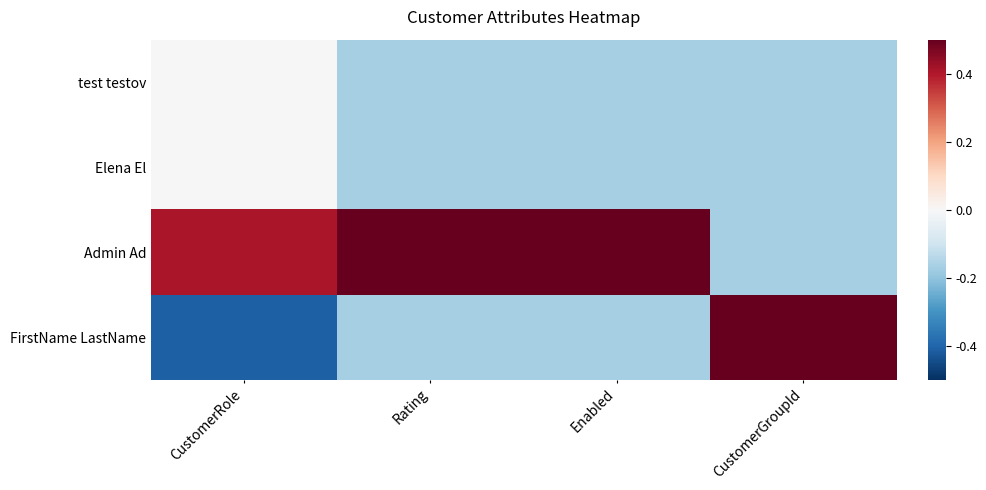

Between CustomerGroupId and CustomerRole, which is larger?

CustomerRole